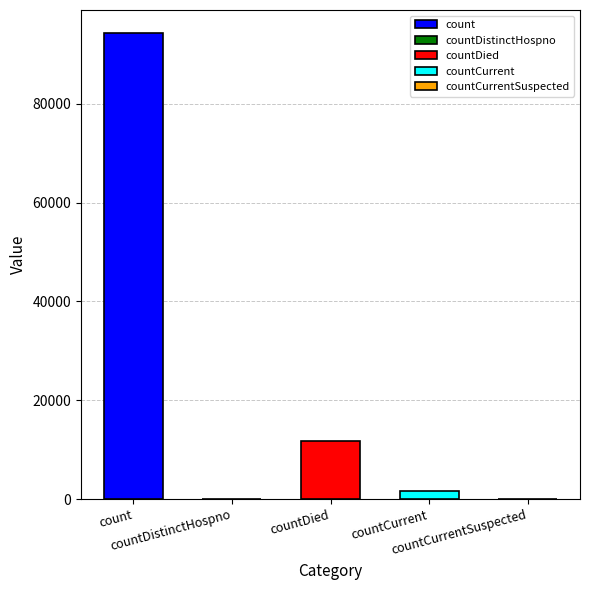

The chart shows a value of 7422 at countDied. True or false?

False